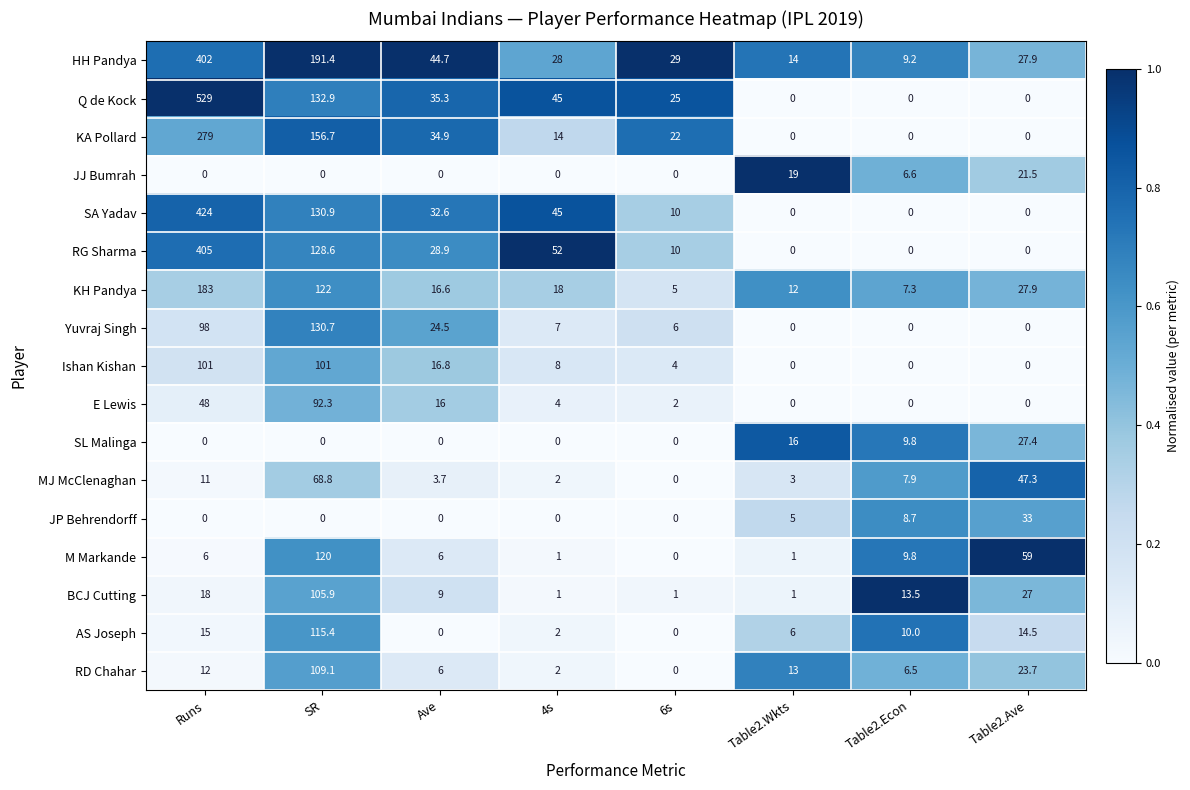

Rank the series by their maximum value, from lowest to highest.

JJ Bumrah, SL Malinga, JP Behrendorff, MJ McClenaghan, E Lewis, Ishan Kishan, BCJ Cutting, RD Chahar, AS Joseph, M Markande, Yuvraj Singh, KH Pandya, KA Pollard, HH Pandya, RG Sharma, SA Yadav, Q de Kock